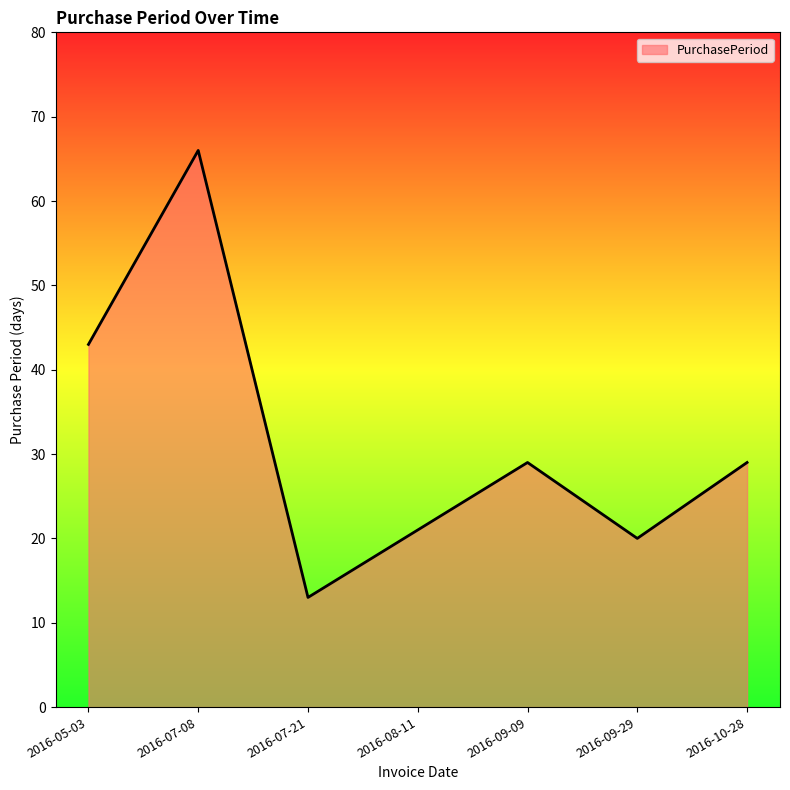

What is the minimum value shown in the chart?

13